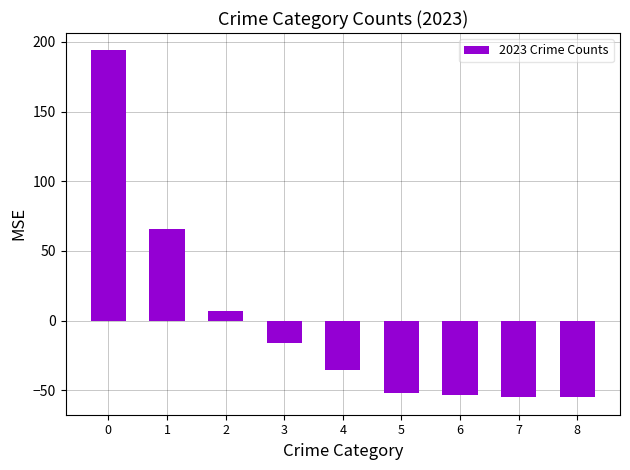

What is the difference between the maximum and minimum values?

249.0